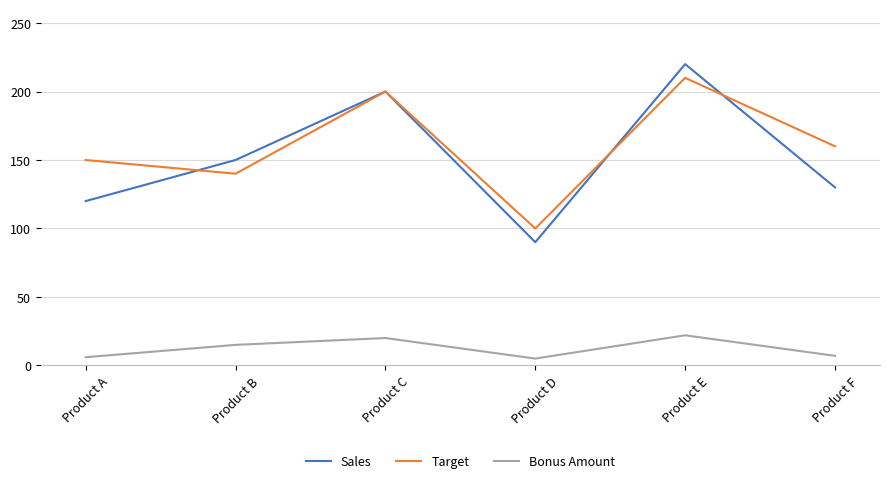

Rank the series at Product A from highest to lowest value.

Target, Sales, Bonus Amount